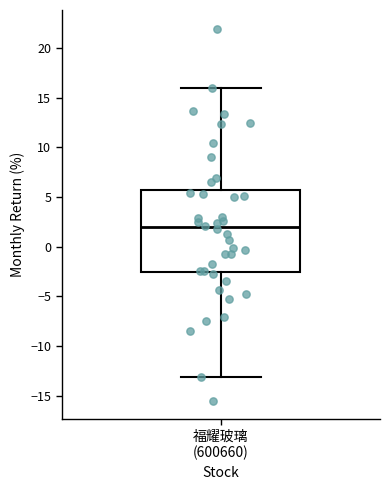

Transcribe this box plot: give where the median line is, the range the box spans, and where the two whiskers end, as read against the y-axis. The values are not printed on the chart, so give them approximately, as read against the axis.

median 2.0, box -2.5 to 5.5, whiskers -13.0 to 16.0